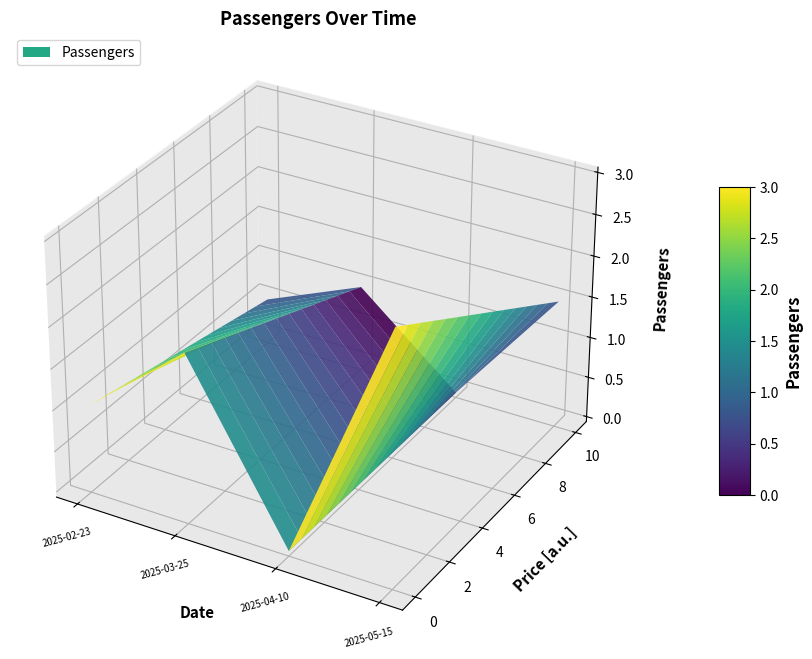

Reading left to right, what are all the values shown in this chart?

2025-02-23=1	2025-03-25=2	2025-04-10=0	2025-05-15=3